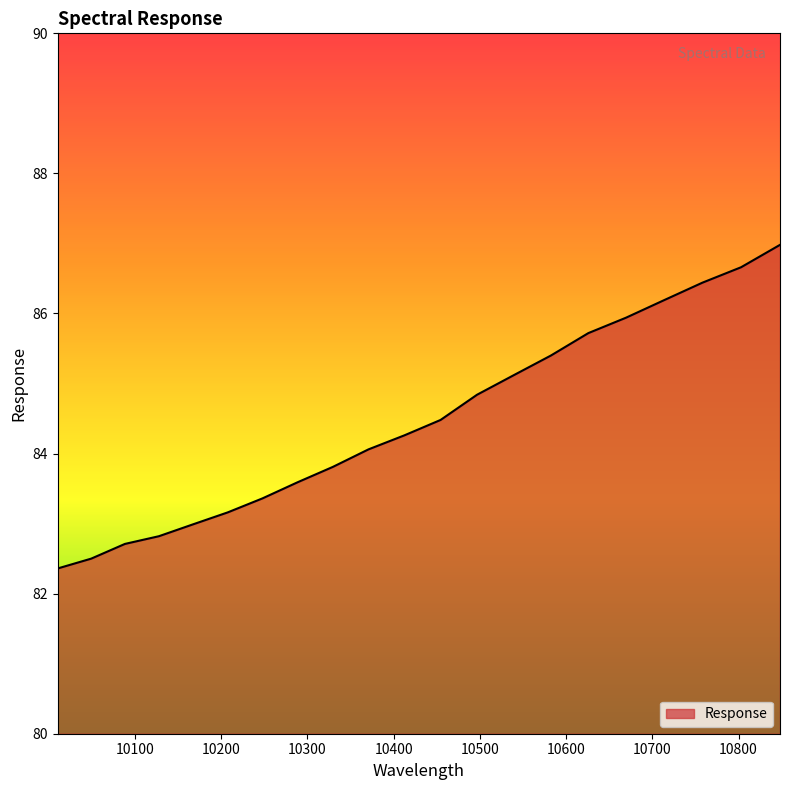

What is the greatest value displayed?

87.0